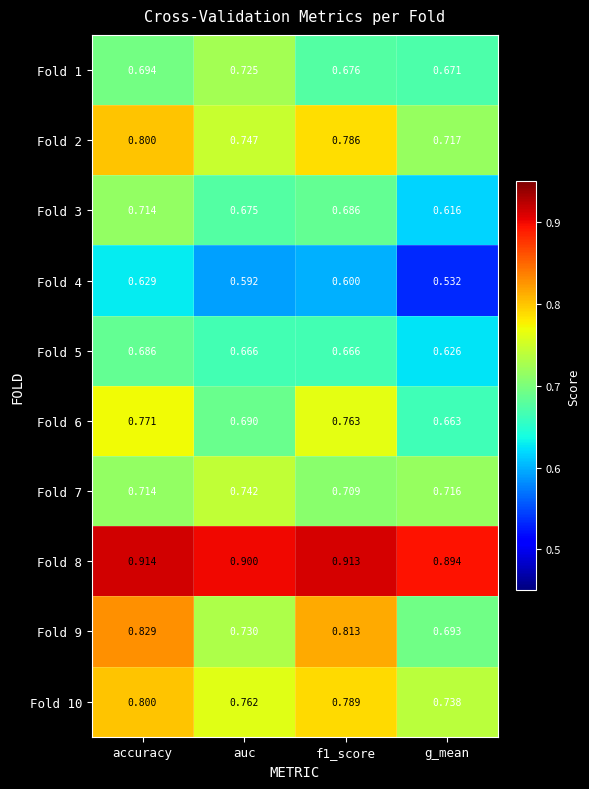

Which category has the highest value in the Fold 7 series?

auc